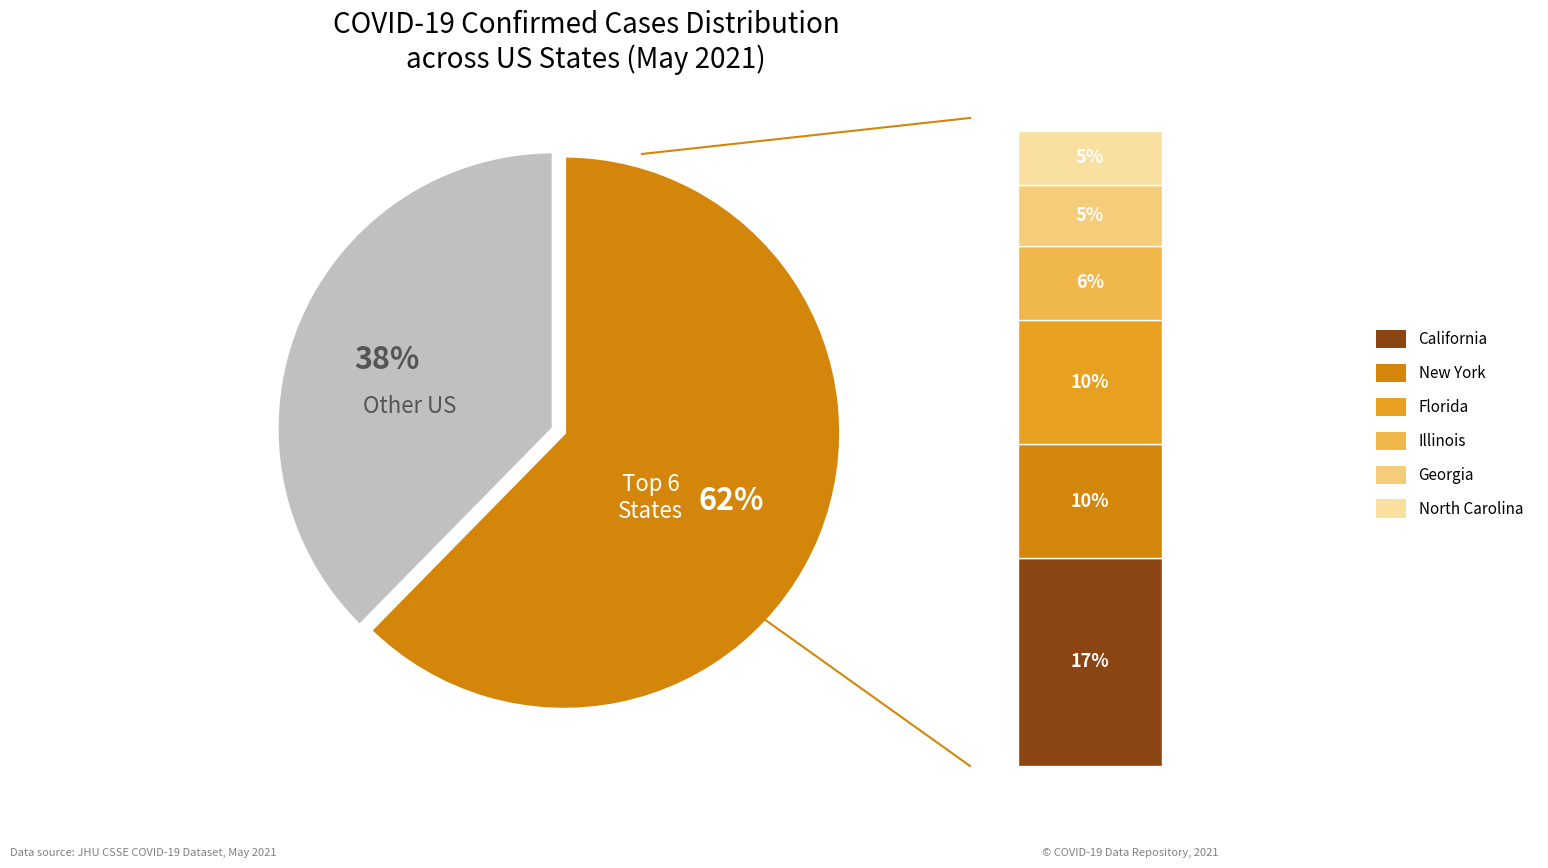

Is it true that Florida is 10% of the pie?

True